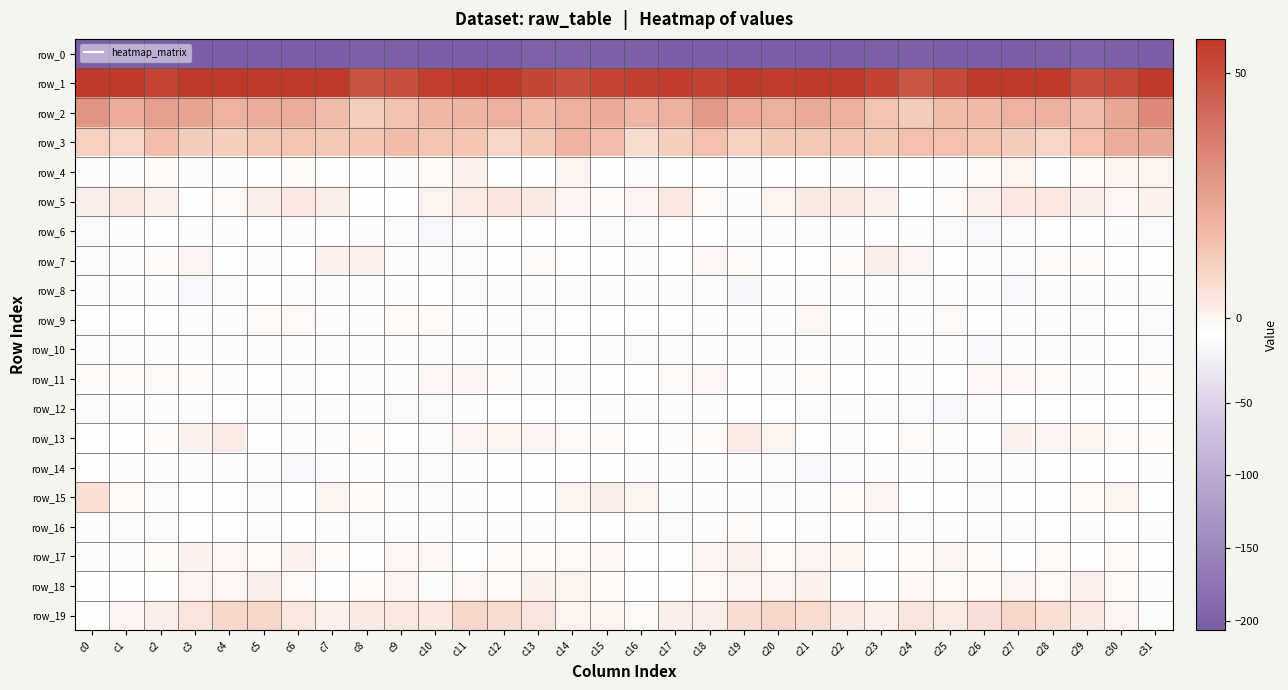

What is the difference between the row_1 values at c9 and c3?

7.1